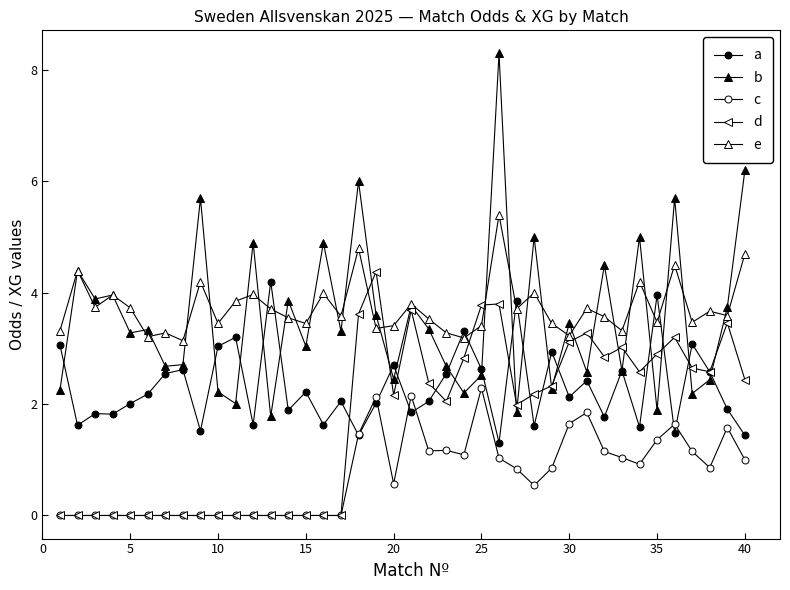

Does the chart have visible grid lines?

No